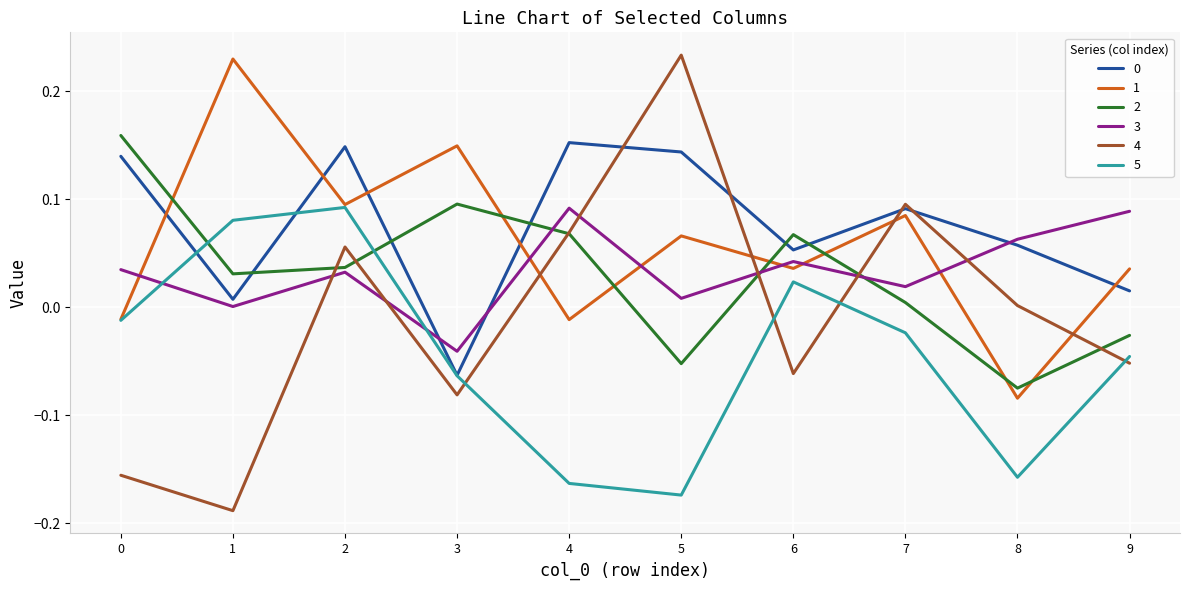

At which label does 2 reach its minimum?

8